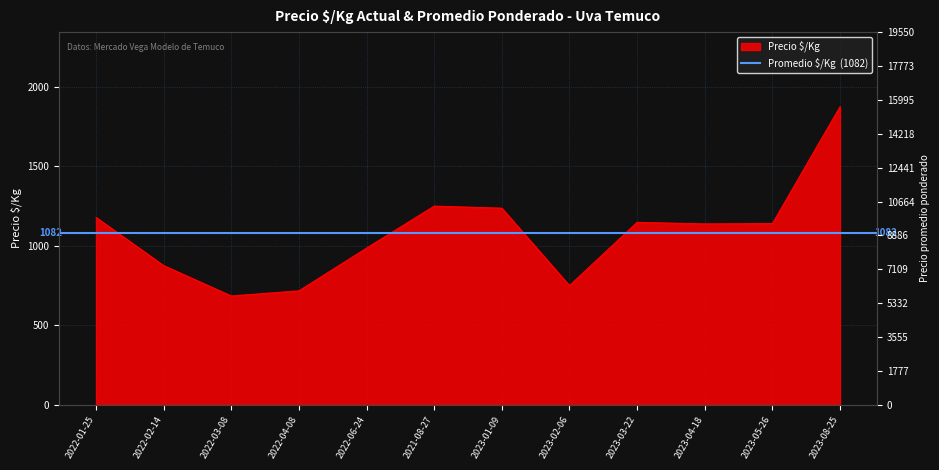

Count the number of values greater than 1140.

5